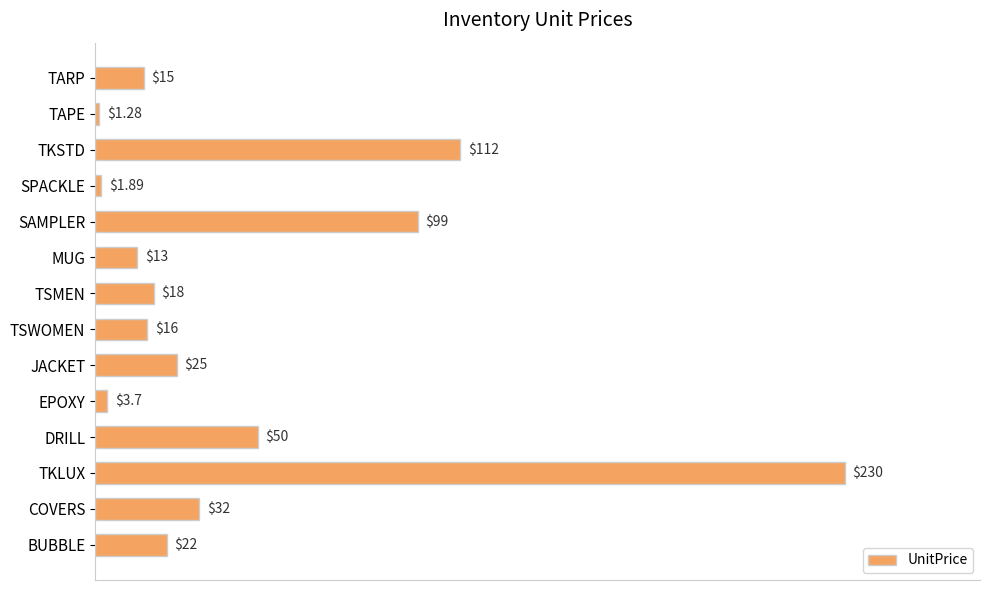

Between SPACKLE and EPOXY, which is larger?

EPOXY